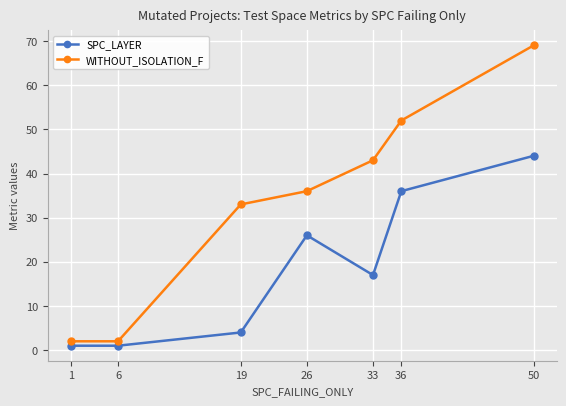

What is the sum of all WITHOUT_ISOLATION_F values?

237